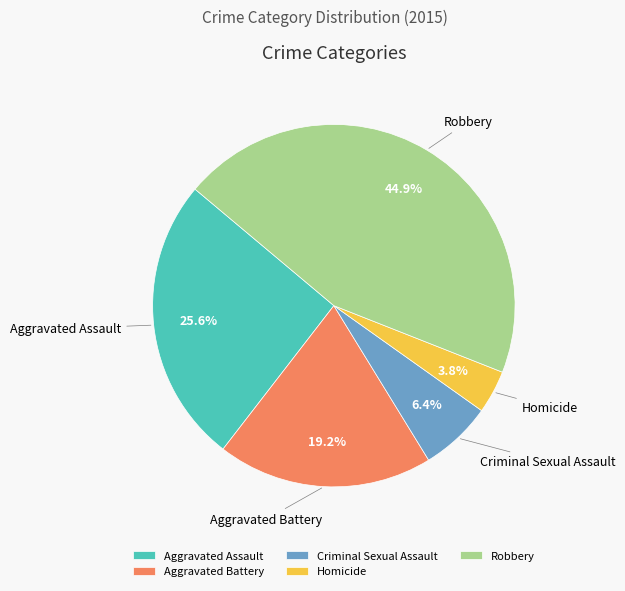

What is the ratio of the value at Aggravated Assault to the value at Robbery?

0.6